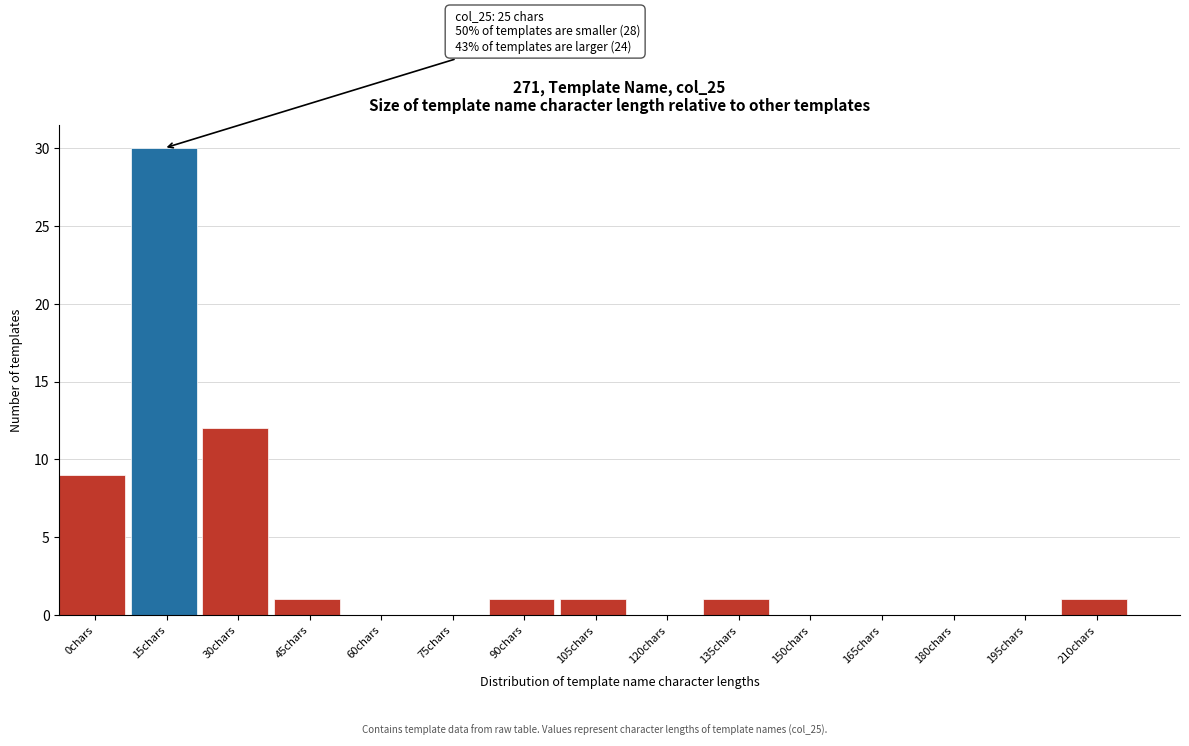

Reading right to left, what are all the values shown in this chart?

210chars=1	195chars=0	180chars=0	165chars=0	150chars=0	135chars=1	120chars=0	105chars=1	90chars=1	75chars=0	60chars=0	45chars=1	30chars=12	15chars=30	0chars=9